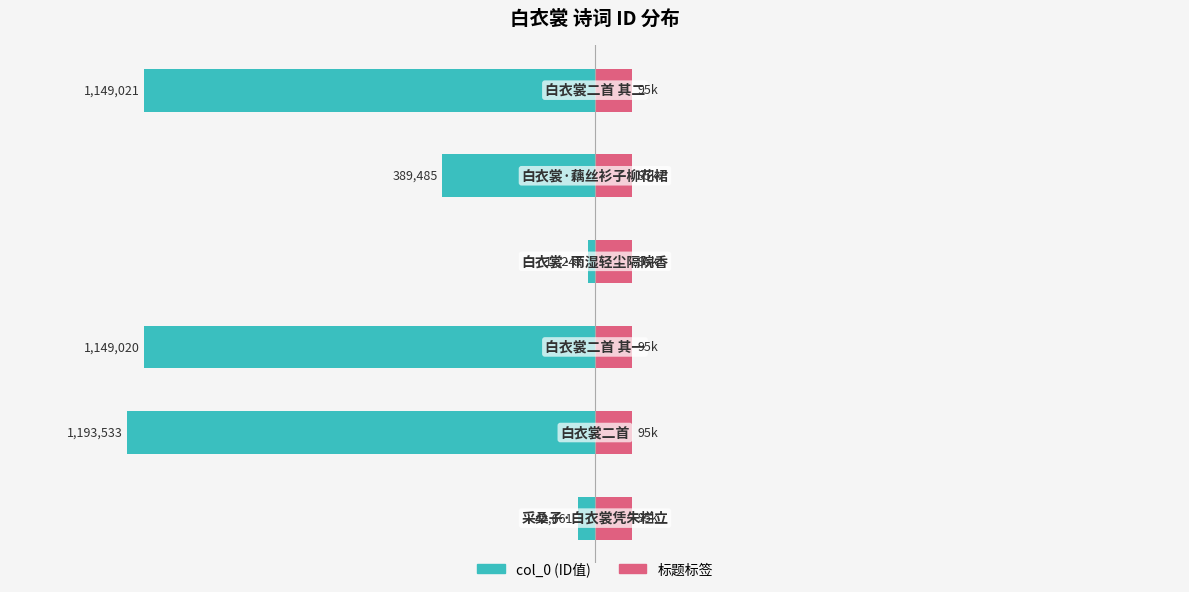

Which series has the widest spread of values?

col_0 (ID)